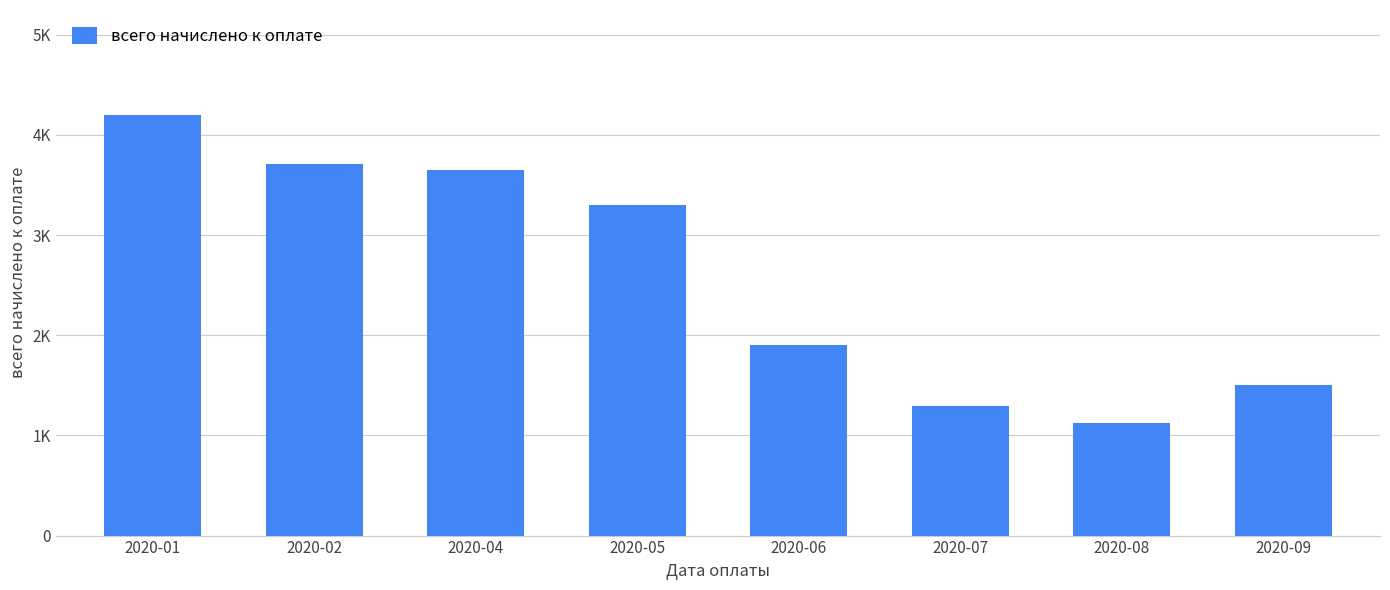

What is the change in value from 2020-07 to 2020-09?

+202.3